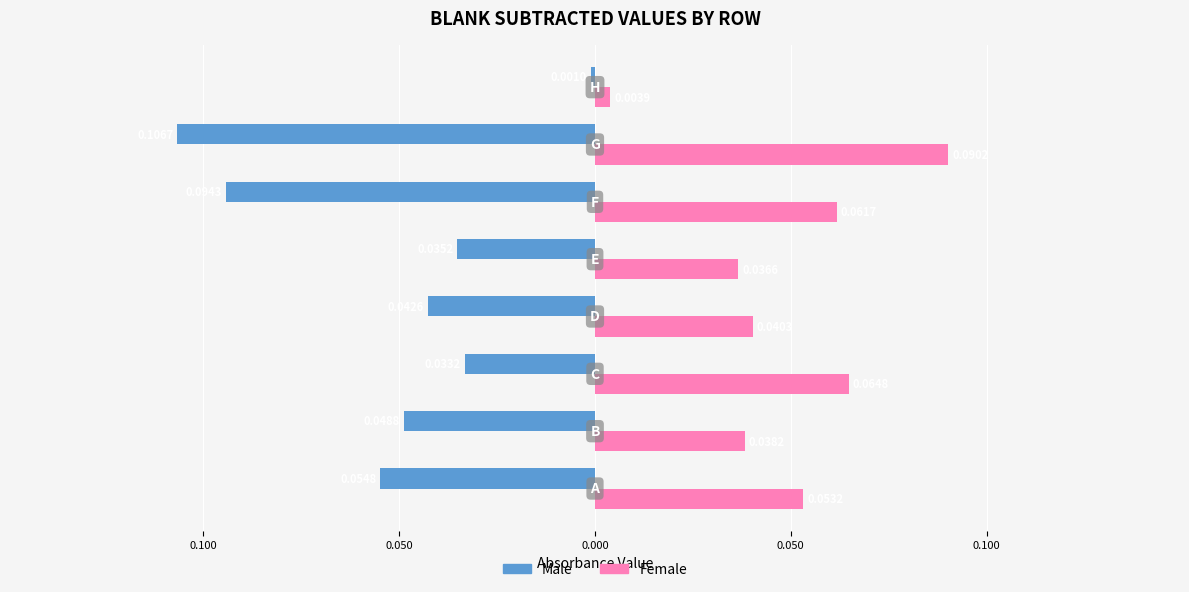

List the series in order of their overall mean, lowest first.

Male, Female